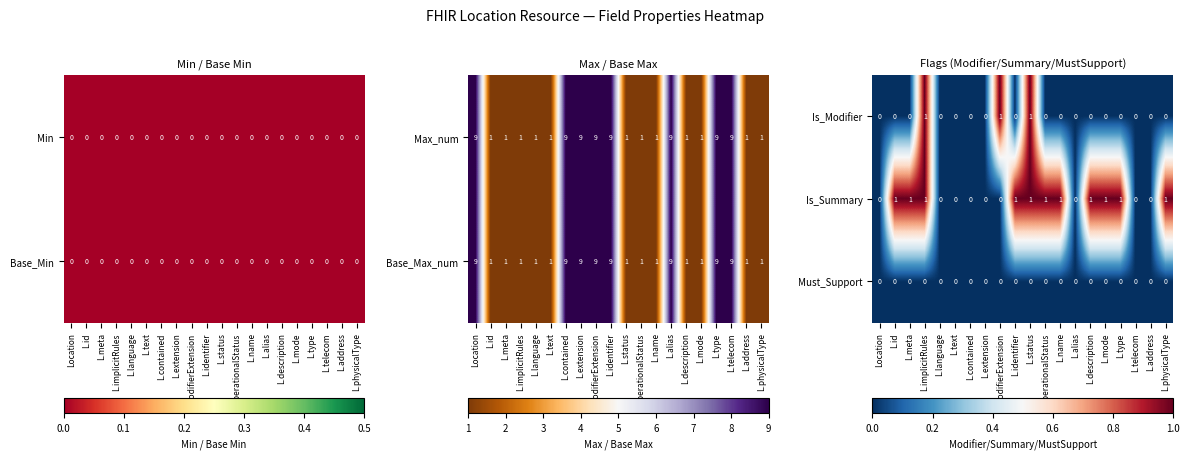

The value of Is_Modifier at Location is 0. True or false?

True